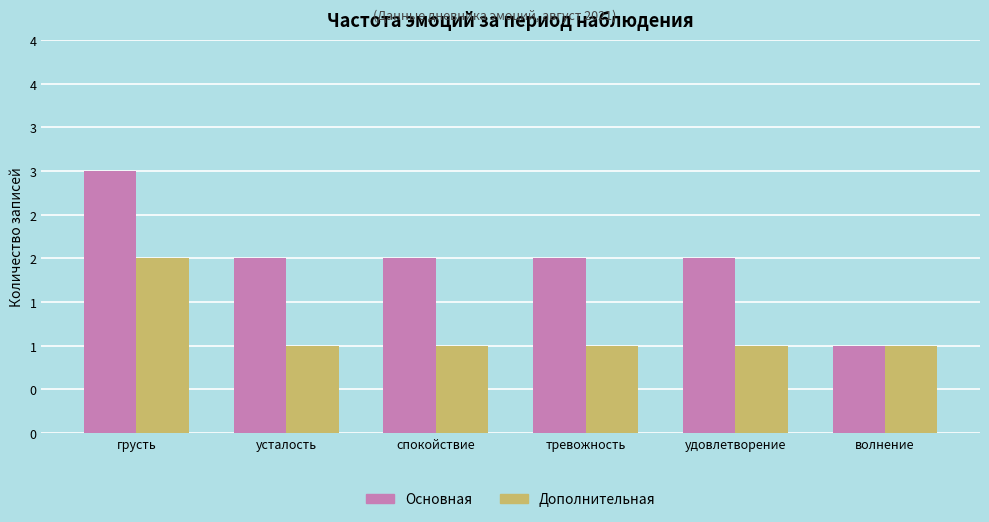

What is the minimum value shown in the chart?

1